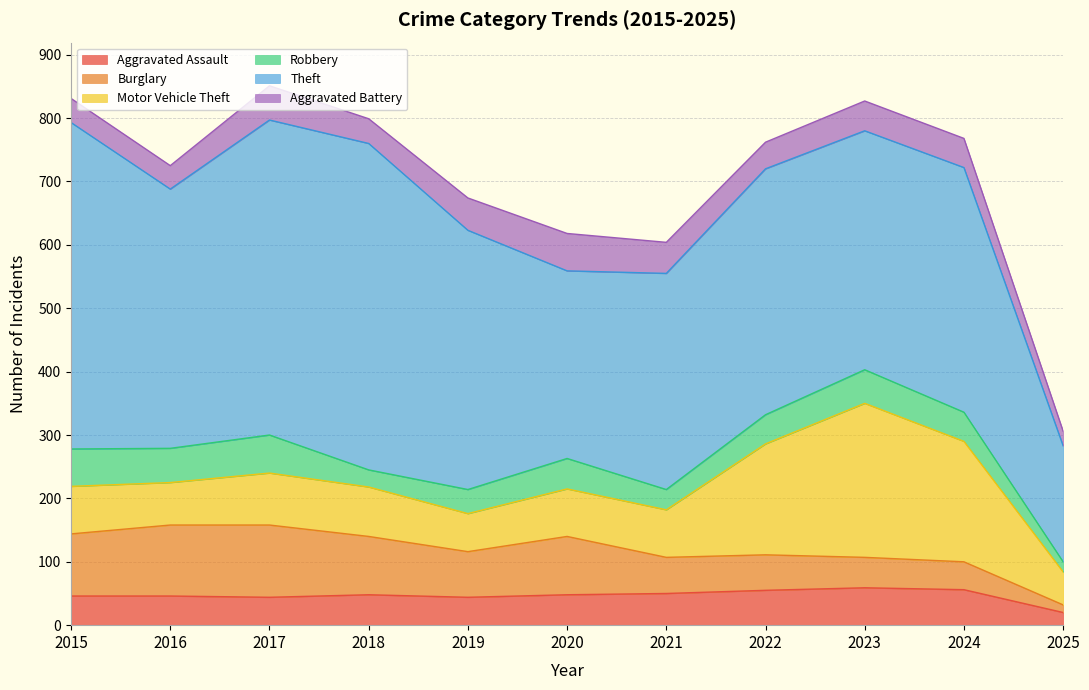

Reading left to right, list all the values displayed in this chart.

Aggravated Assault: 46	46	44	48	44	48	50	55	59	56	20
Burglary: 98	112	114	92	72	92	57	56	48	44	12
Motor Vehicle Theft: 75	67	82	78	60	75	75	175	243	190	52
Robbery: 59	54	60	27	38	48	32	46	53	46	16
Theft: 515	409	497	515	409	296	341	388	377	386	183
Aggravated Battery: 38	37	54	39	51	59	49	42	47	46	23